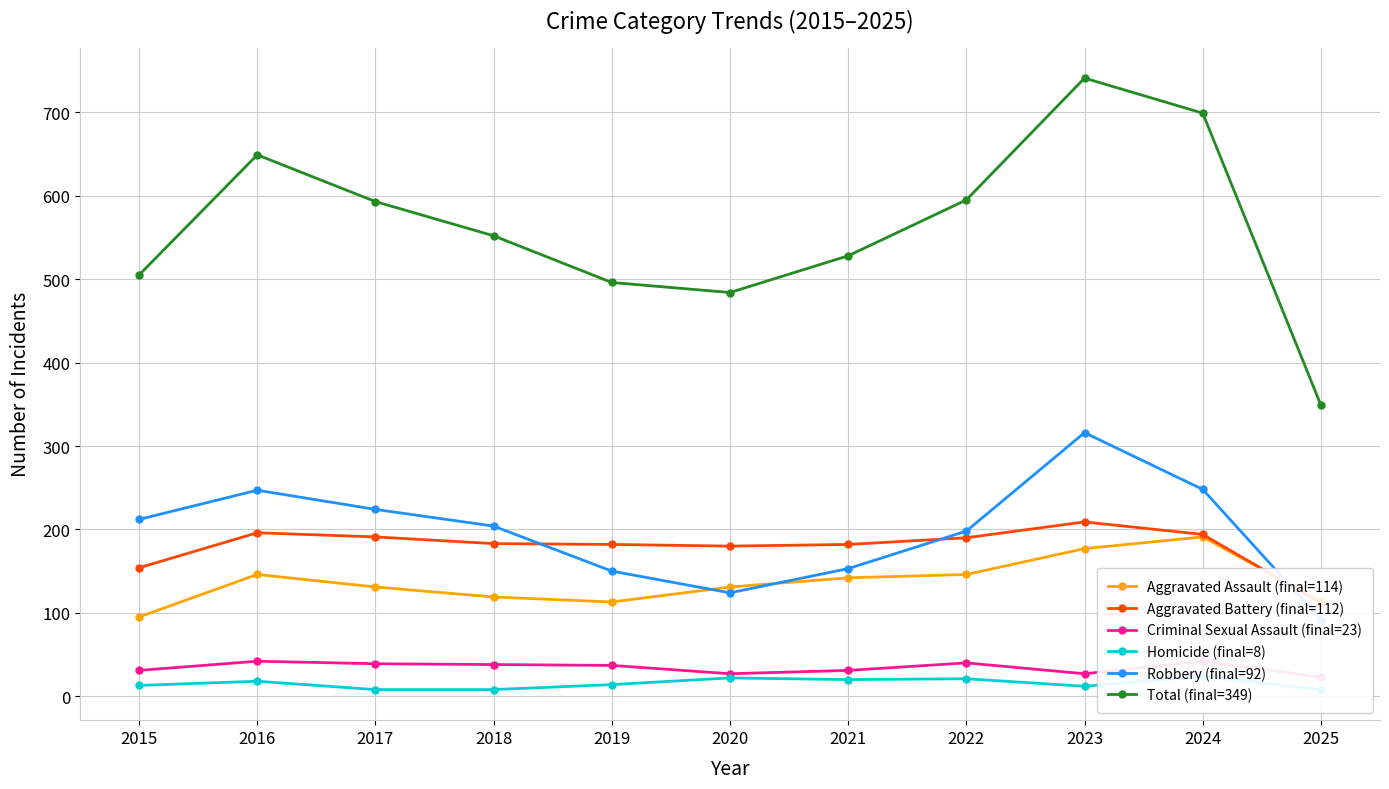

The value of Aggravated Battery (final=112) at 2022 is 316. True or false?

False